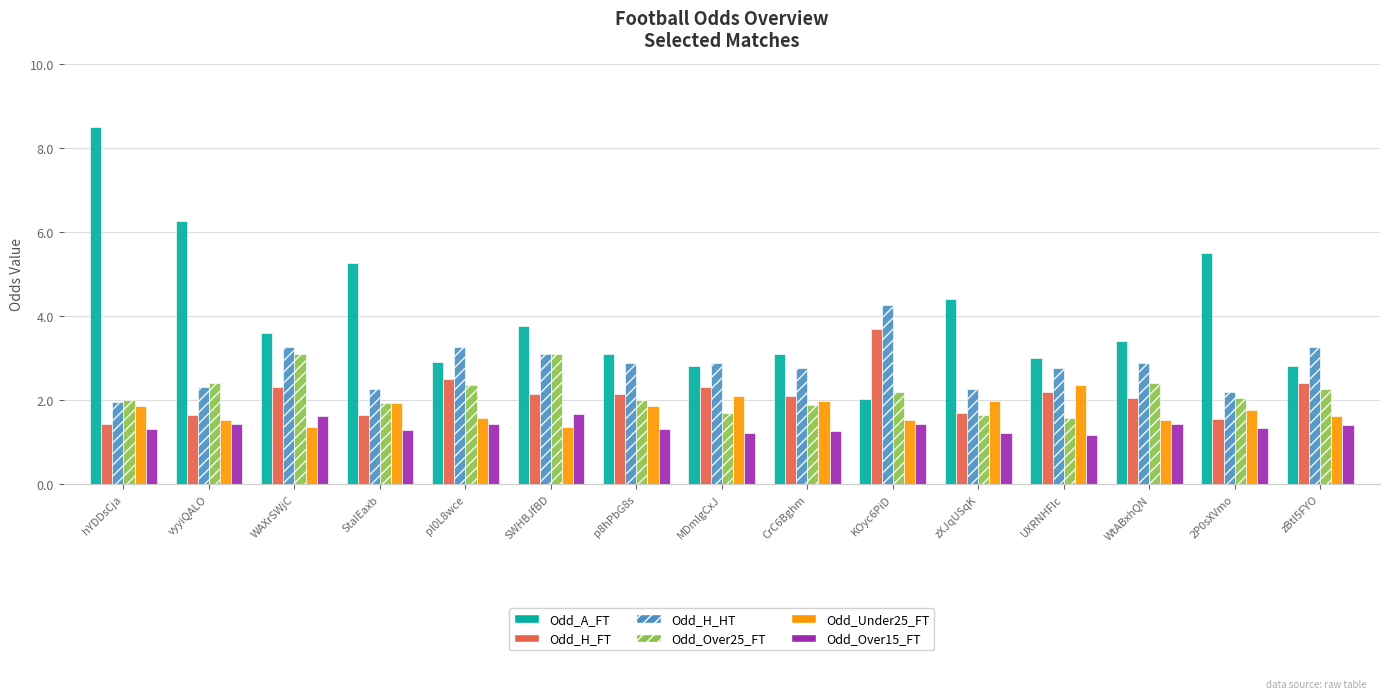

What value does the Odd_H_FT series have at zXJqUSqK?

1.7